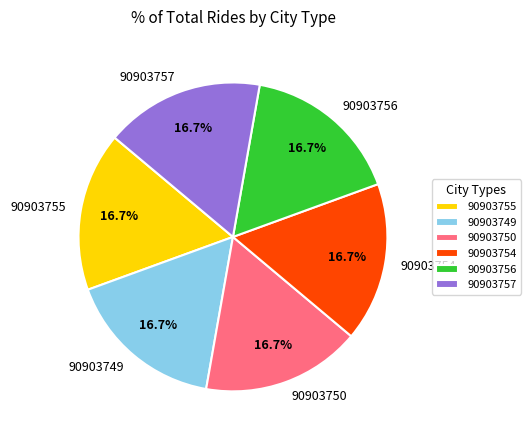

Do 90903757 and 90903750 together represent more than half of the pie?

No